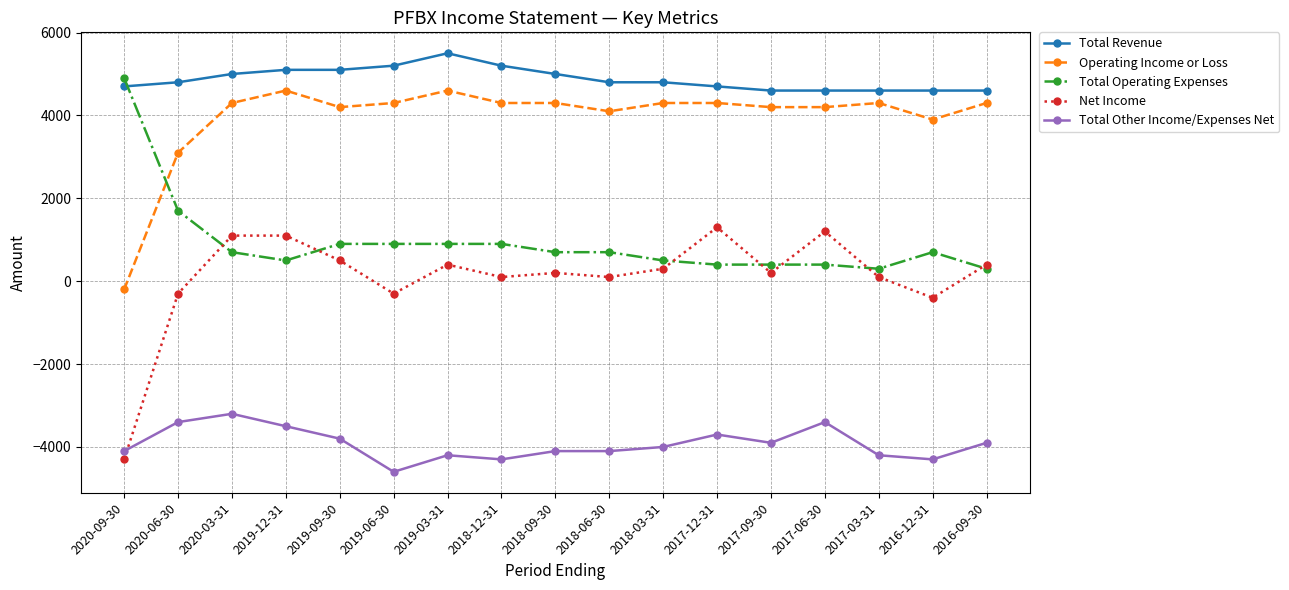

Which series has the largest total across all categories?

Total Revenue